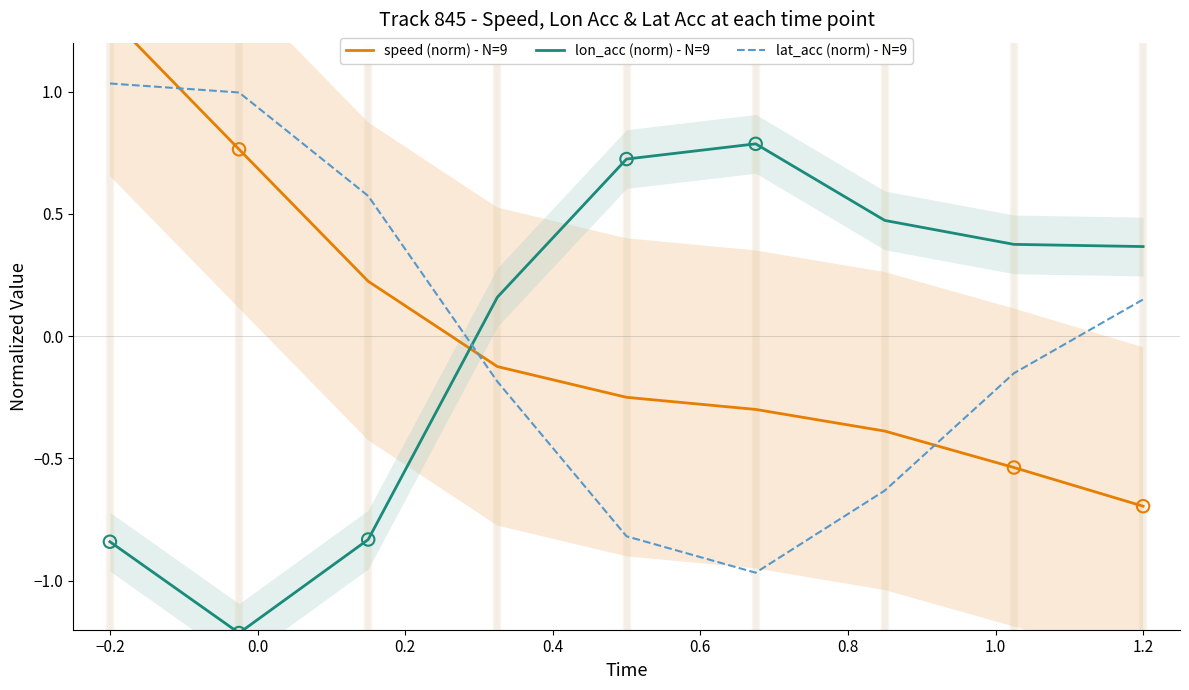

Which series has the largest Y range (max minus min)?

speed (norm) - N=9